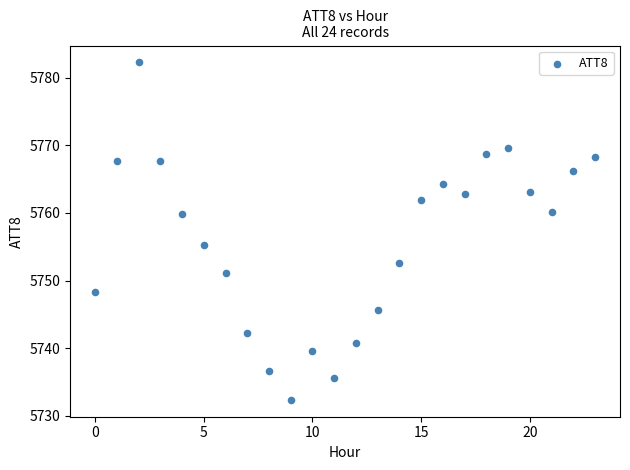

What Y value in the scatter plot is closest to 5757?

5755.2